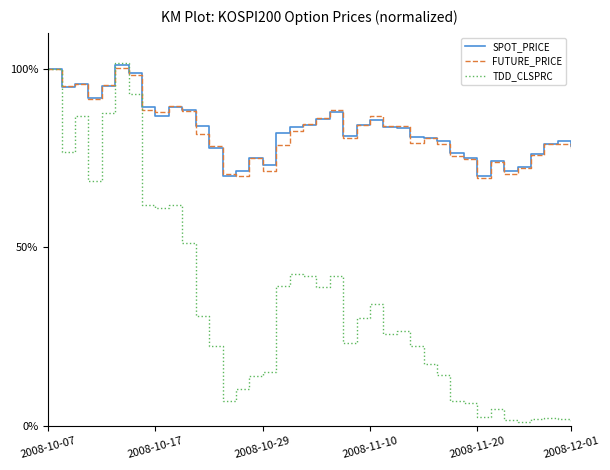

Which series has the largest range (max minus min)?

TDD_CLSPRC